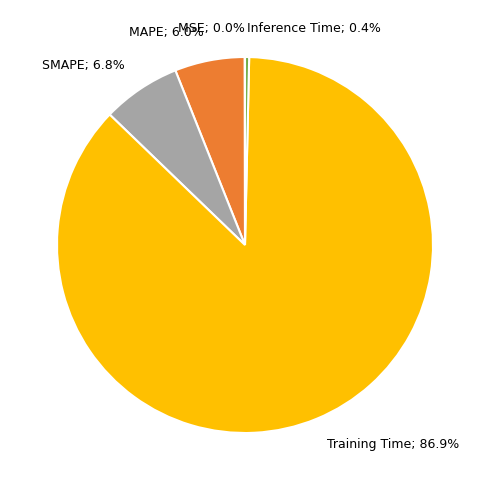

Is there a majority slice in this chart?

Yes